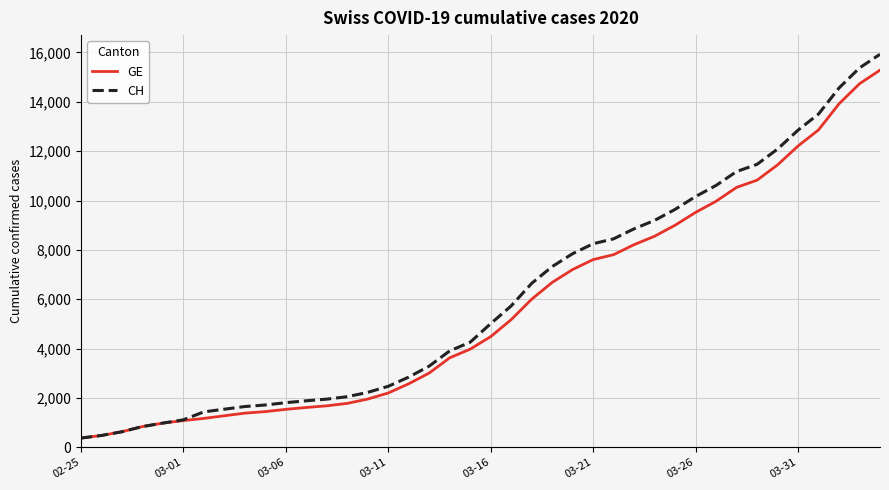

Which series has the widest spread of values?

CH